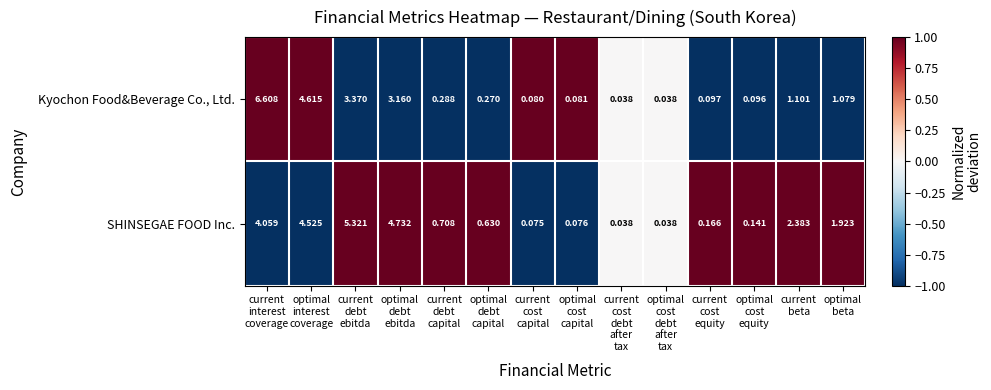

Which series has the largest total across all categories?

SHINSEGAE FOOD Inc.